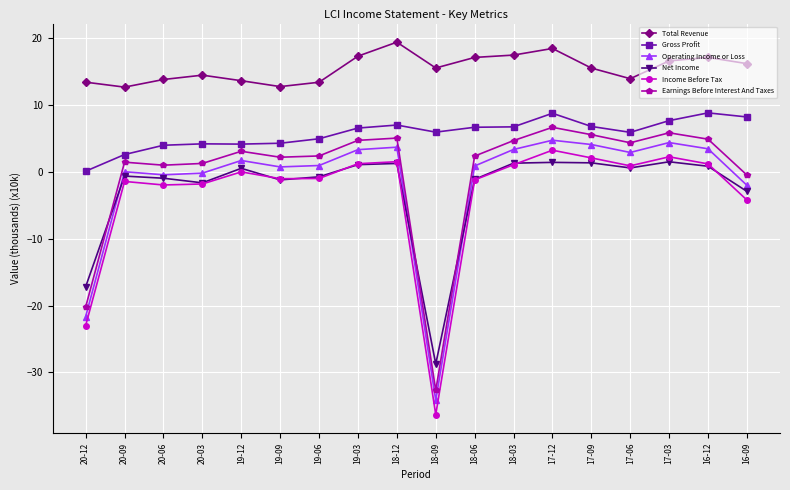

Which series has the largest total across all categories?

Total Revenue